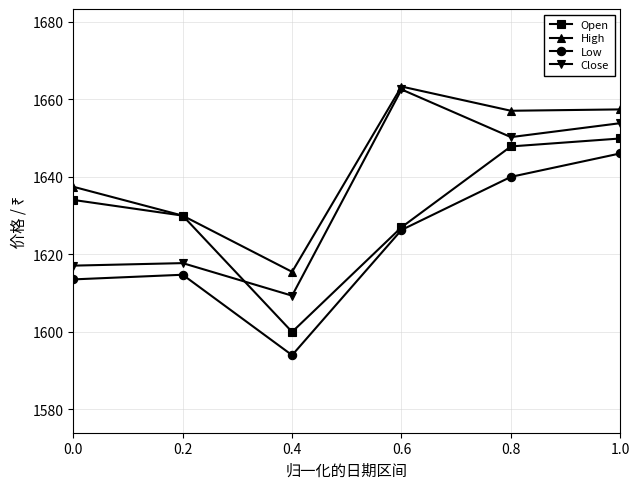

How many lines are shown in the chart?

4